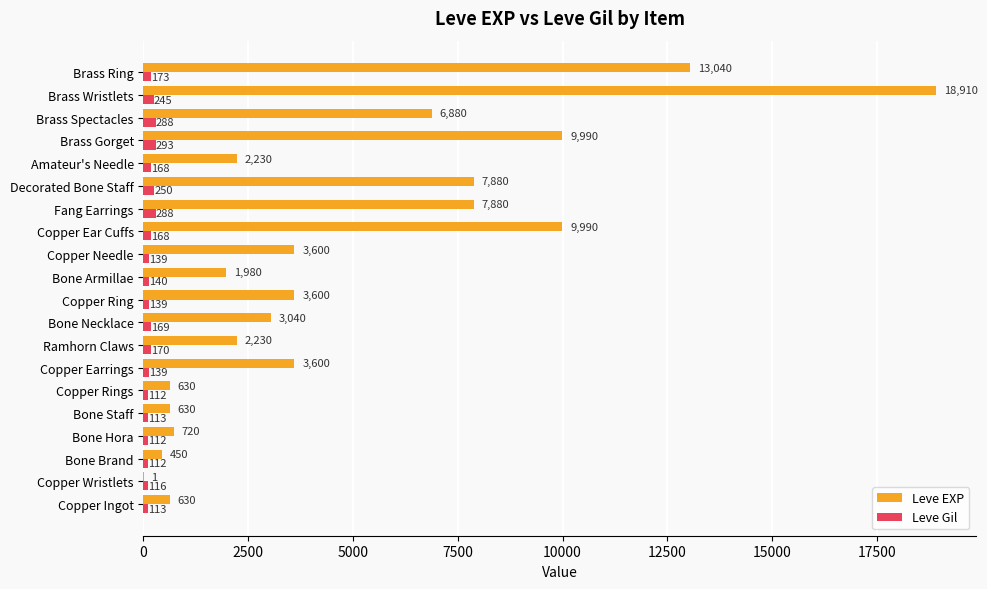

Read the Leve Gil value at Bone Armillae.

140